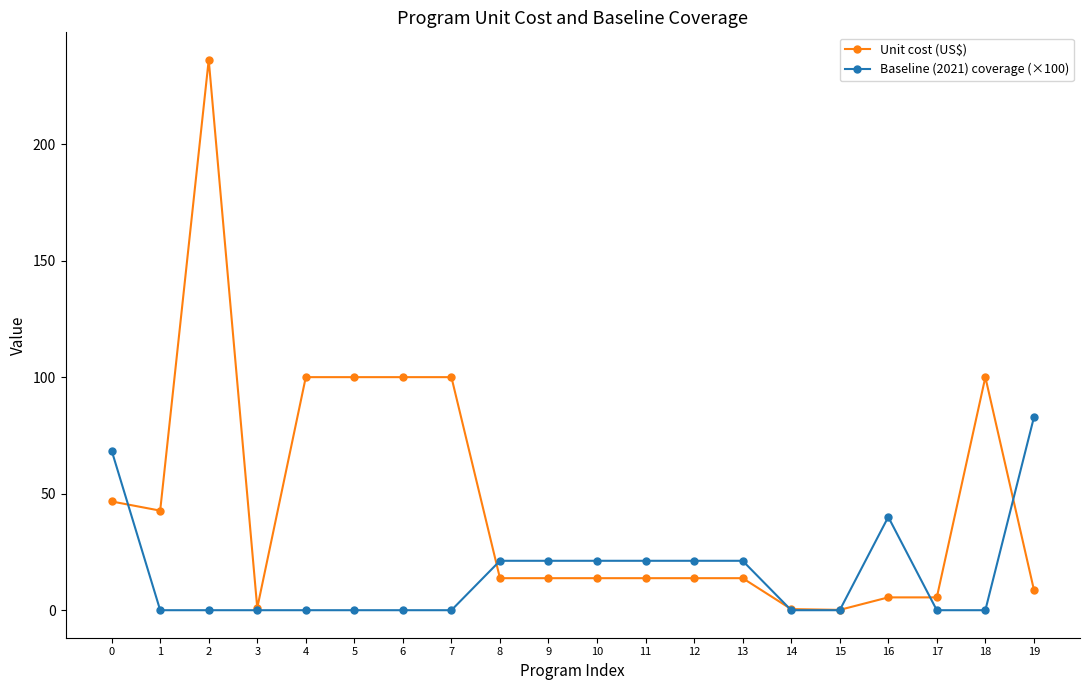

Is the value of Baseline (2021) coverage (×100) at 3 greater than the value of Unit cost (US$) at 13?

No